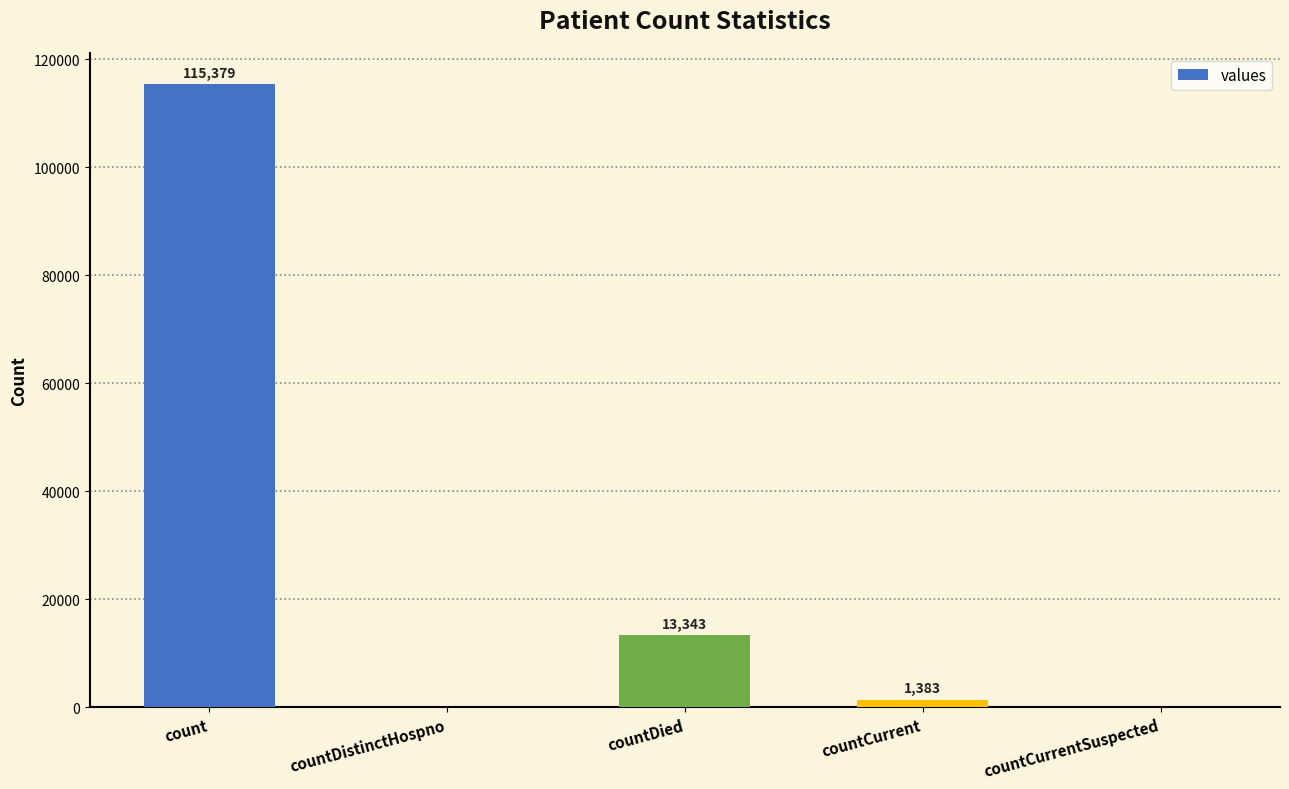

The chart shows a value of 1383 at countCurrent. True or false?

True